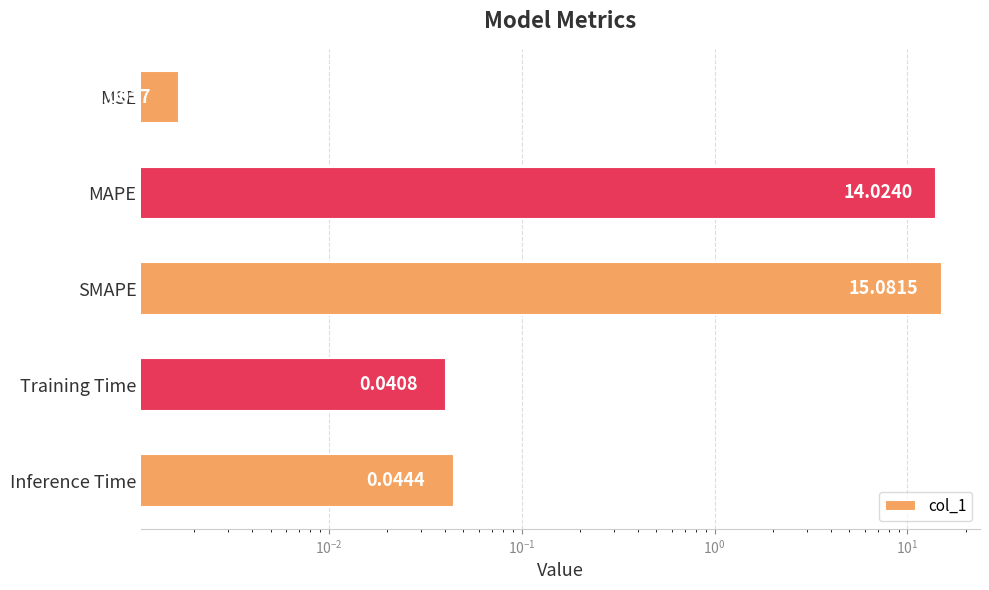

What is the greatest value displayed?

15.1